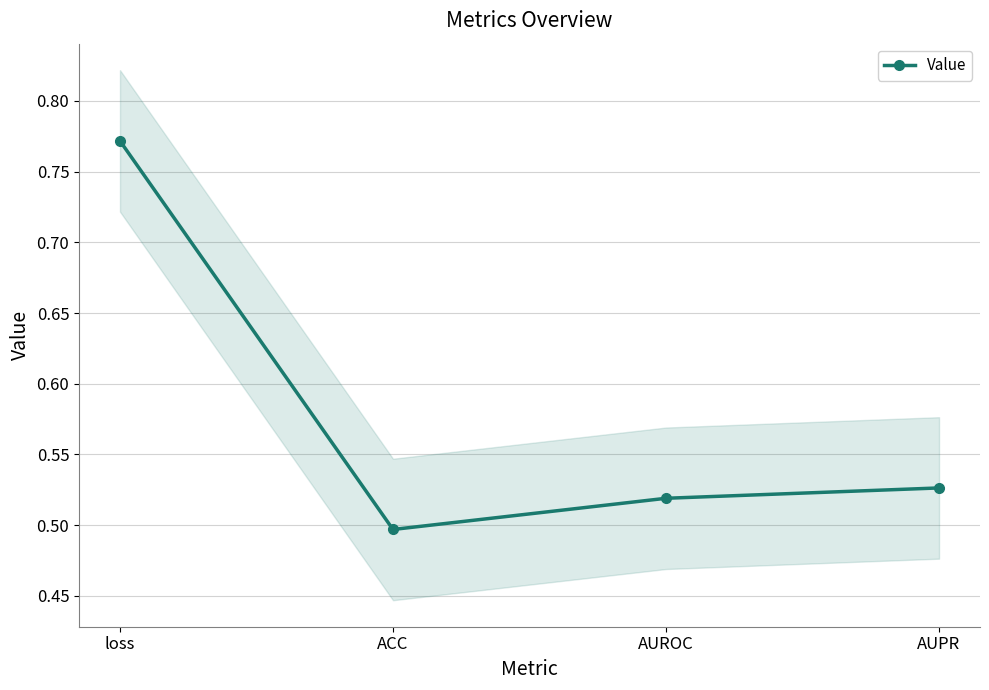

What is the greatest value displayed?

0.8